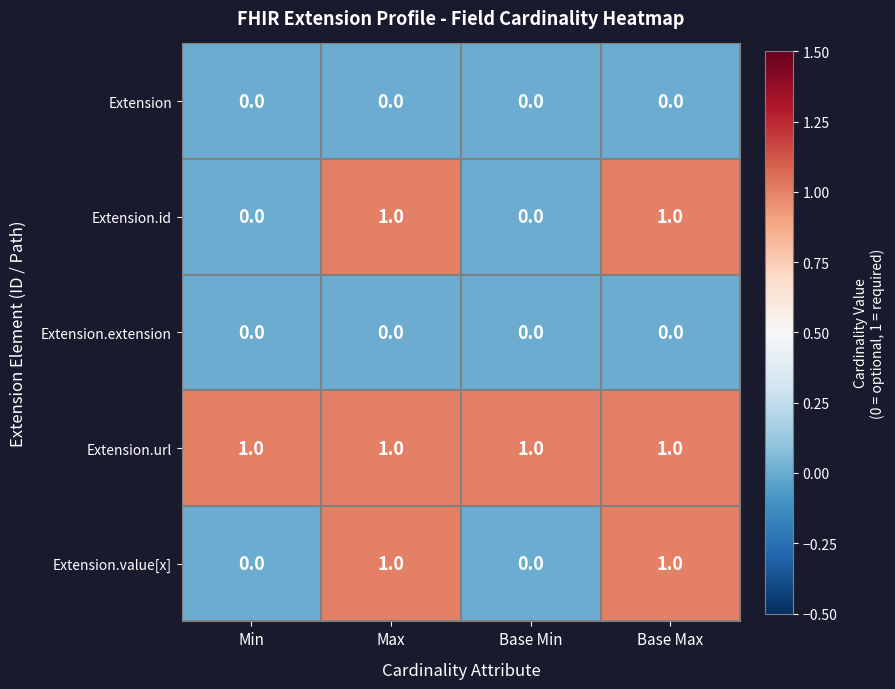

Reading right to left, what are all the values shown in this chart?

Extension: Base Max=0	Base Min=0	Max=0	Min=0
Extension.id: Base Max=1	Base Min=0	Max=1	Min=0
Extension.extension: Base Max=0	Base Min=0	Max=0	Min=0
Extension.url: Base Max=1	Base Min=1	Max=1	Min=1
Extension.value[x]: Base Max=1	Base Min=0	Max=1	Min=0